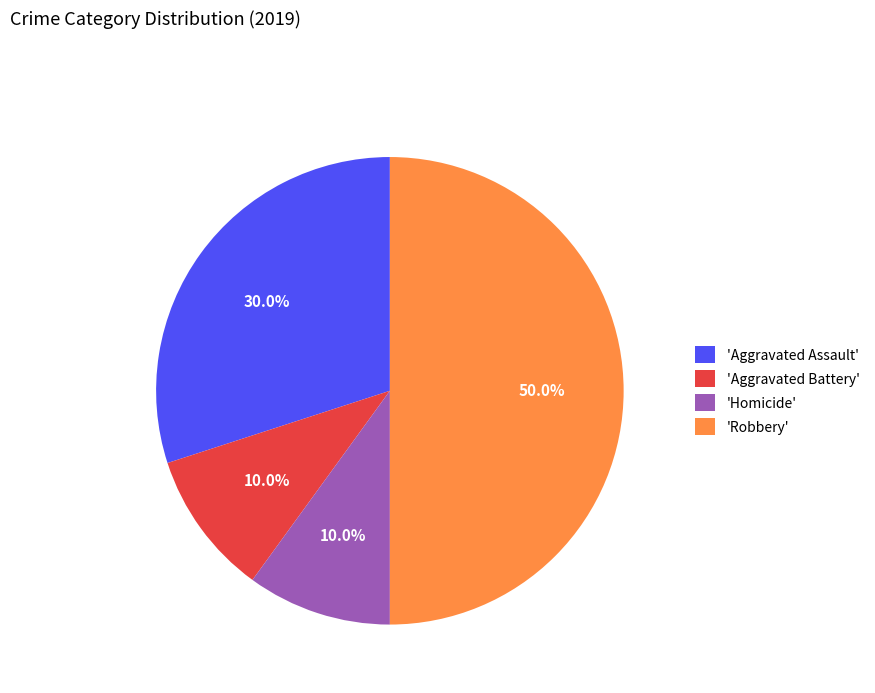

How much of the chart is everything except 'Robbery'?

50.0%